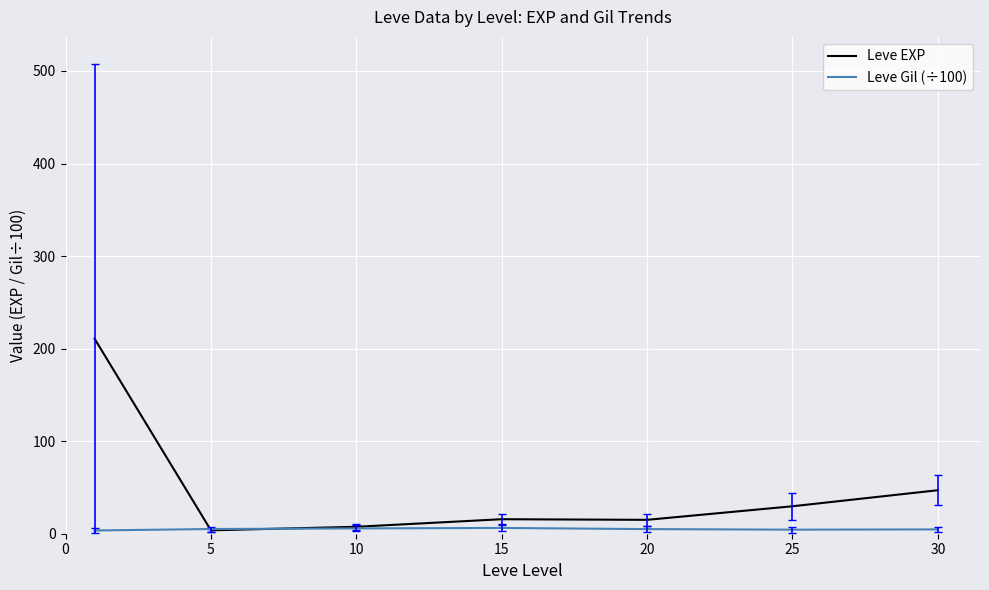

Does the chart display data point markers on the line(s)?

No